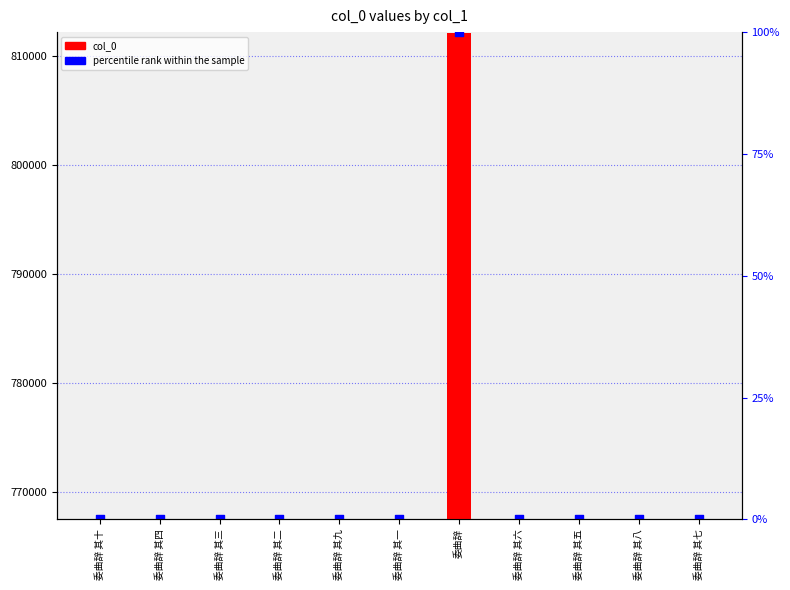

Which series reaches the maximum Y coordinate?

percentile rank within the sample